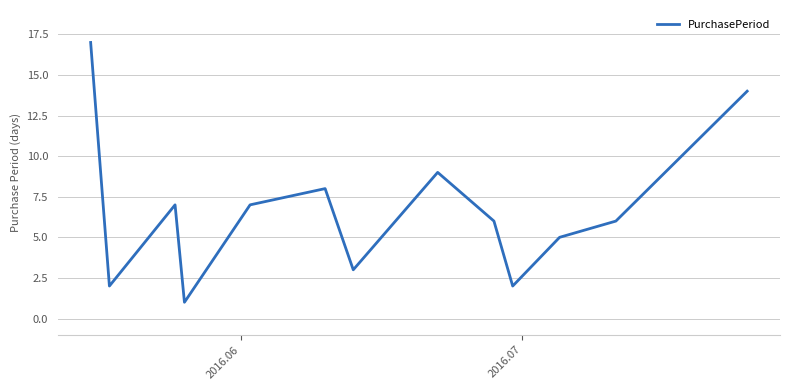

What is the greatest value displayed?

17